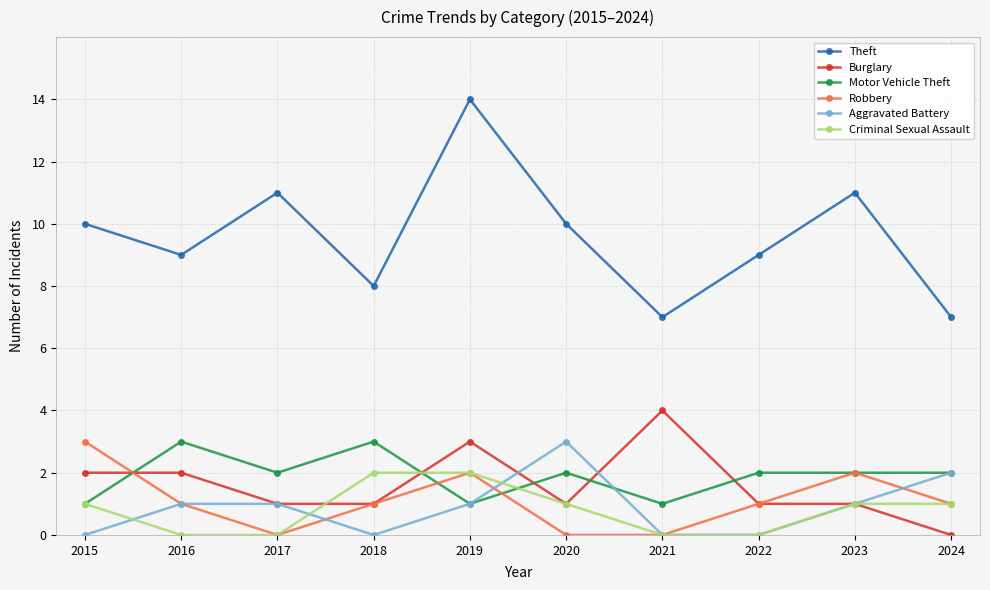

What is the maximum value shown in the chart?

14